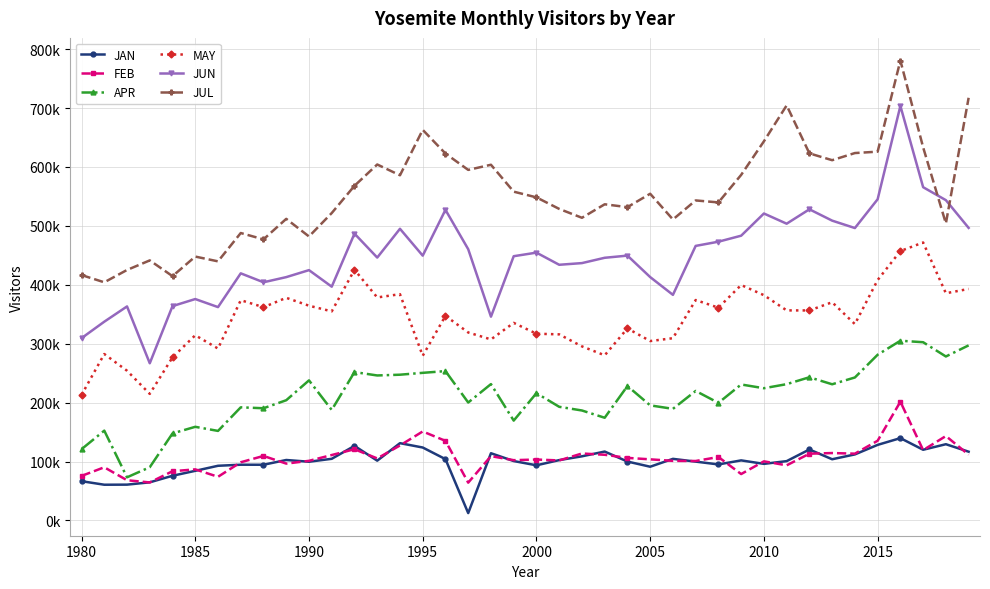

Is this an area chart (filled region under the line)?

No